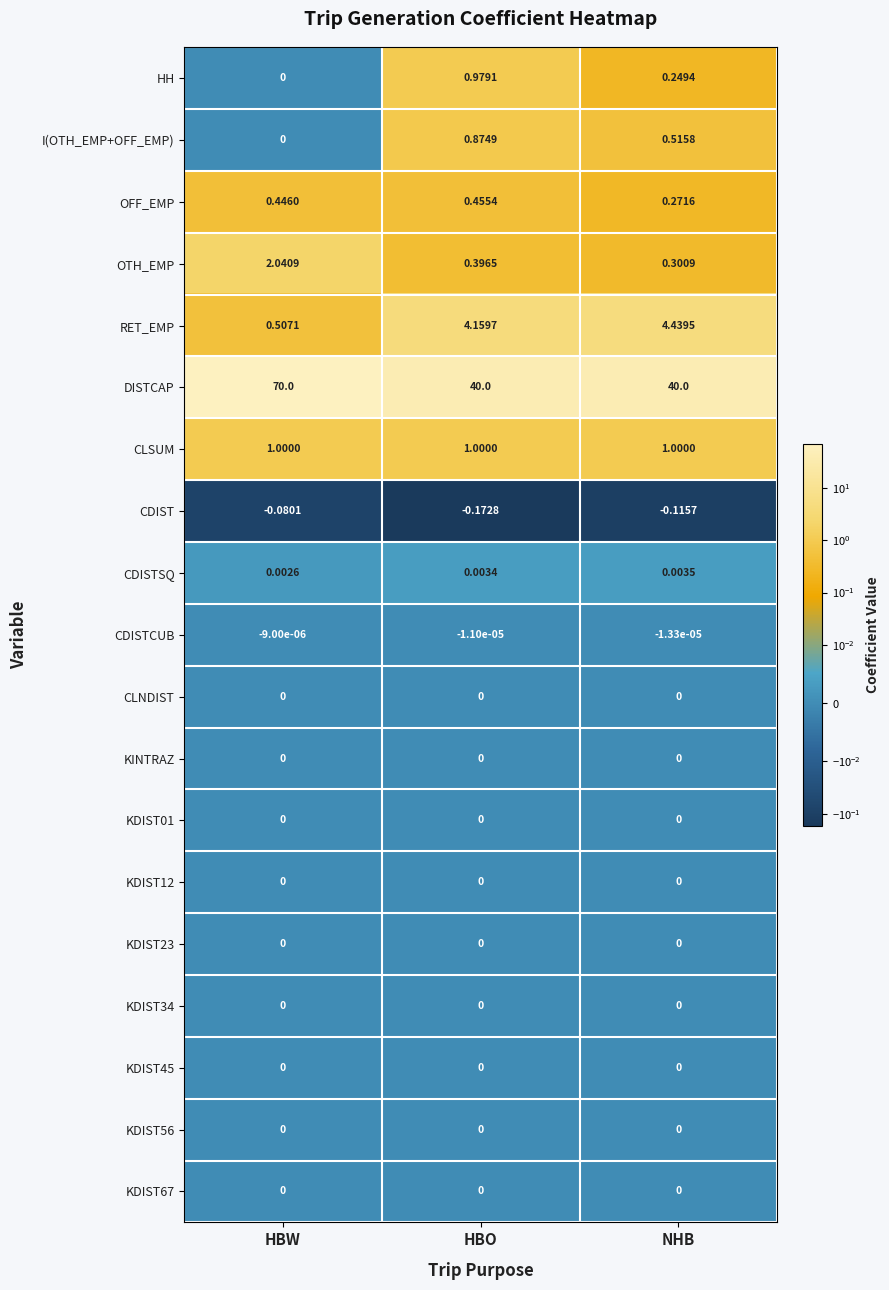

Where is I(OTH_EMP+OFF_EMP) nearest to the value 0?

HBW